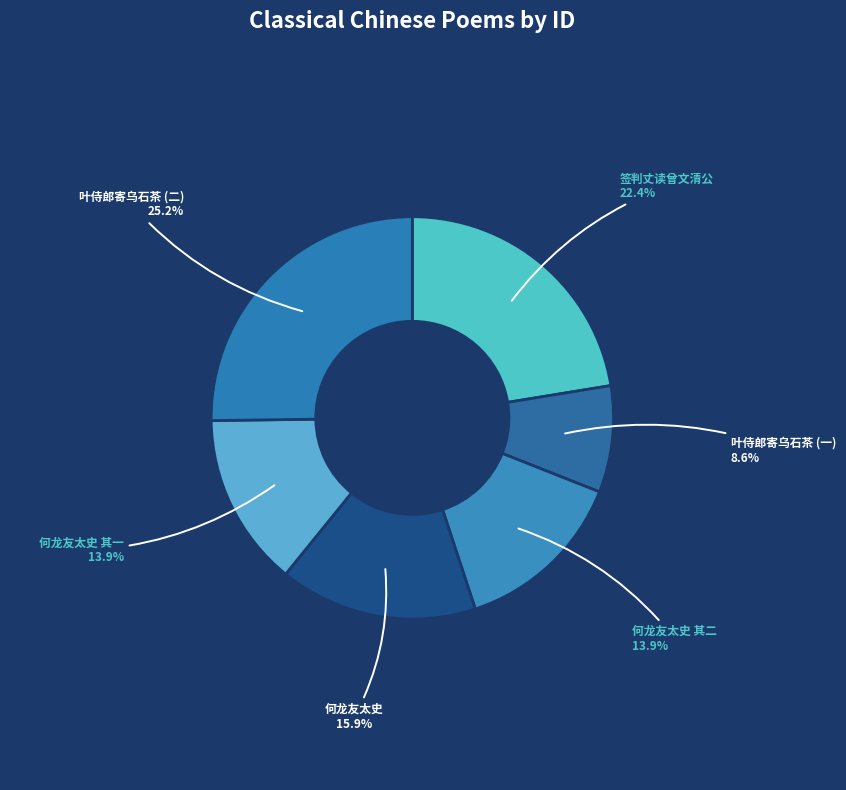

What is the largest slice in the pie chart?

叶侍郎寄乌石茶 (二)